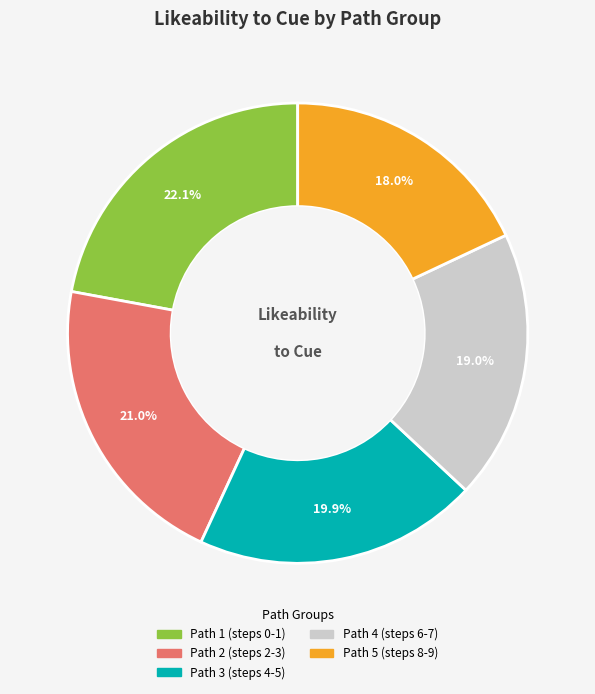

Which category has the biggest portion of the pie?

Path 1